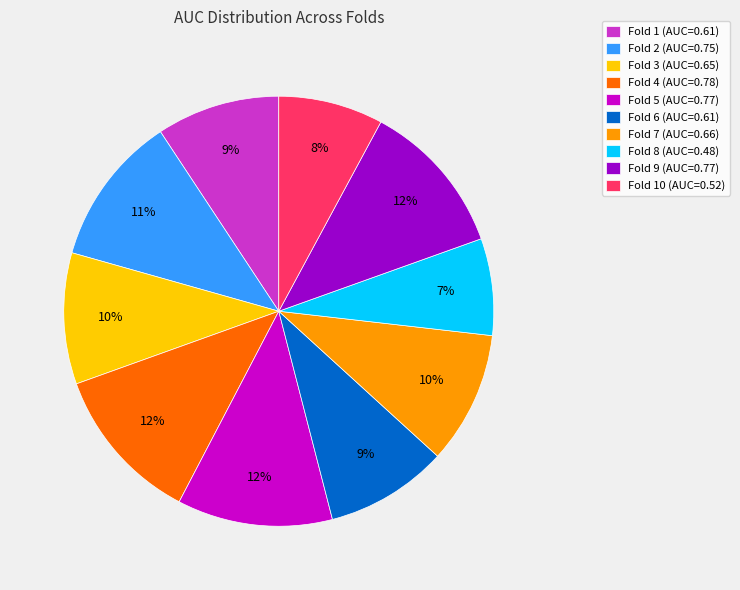

What is the smallest slice in the pie chart?

Fold 8 (AUC=0.48)